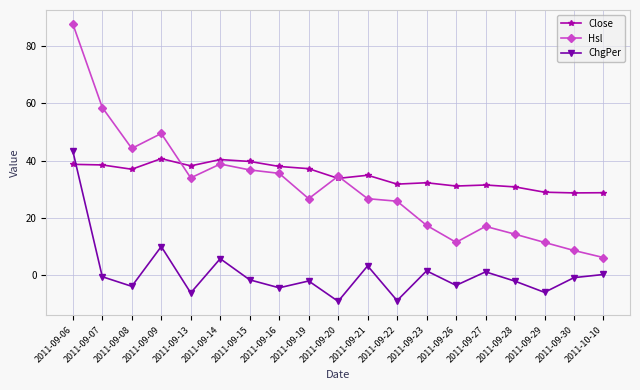

True or false: Close has more than 0 interior local peaks.

True